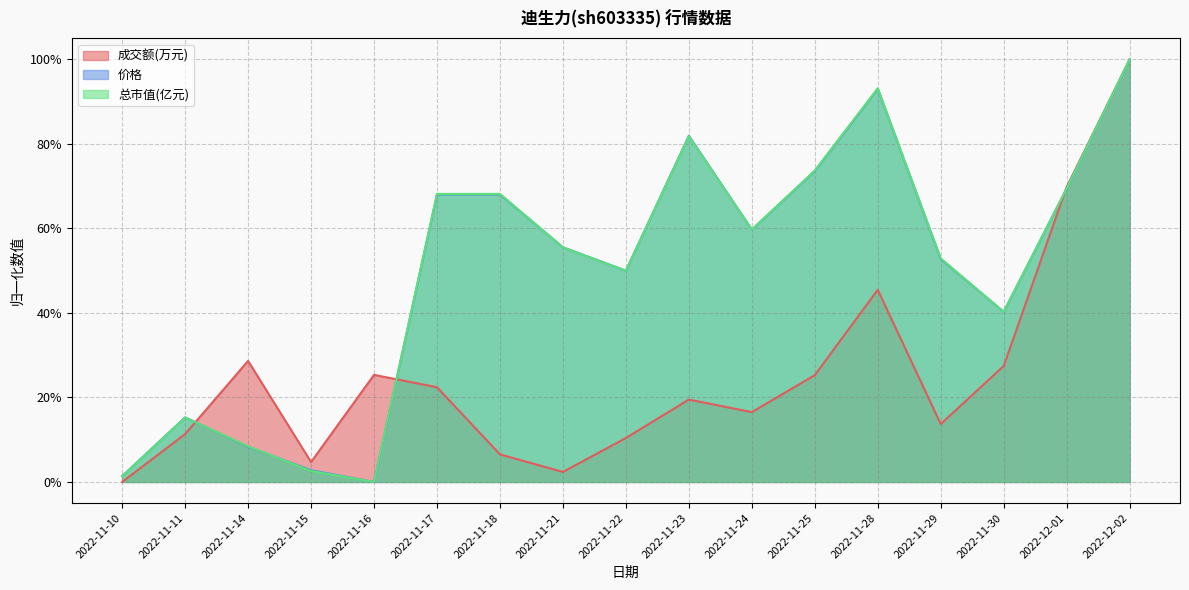

What is the difference between the maximum and second lowest values in the 价格 series?

1.0